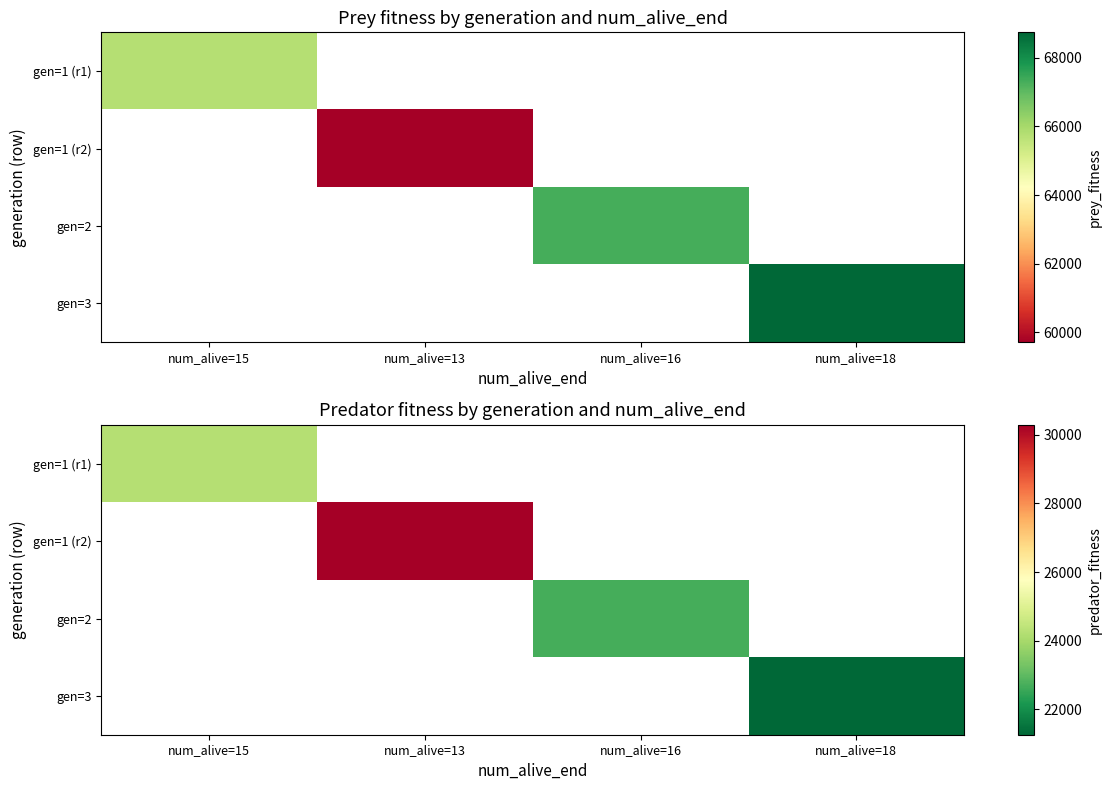

At num_alive=15, list the series in order from largest to smallest.

gen=1 (r1), gen=1 (r2), gen=2, gen=3